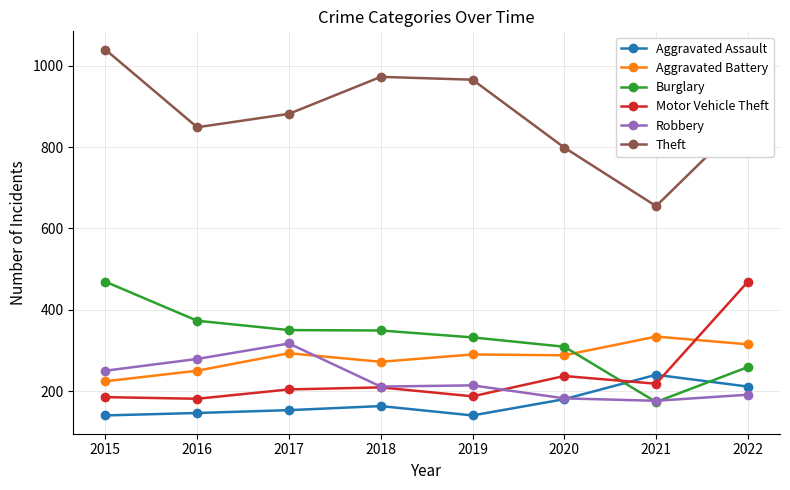

True or false: Motor Vehicle Theft has more than 1 interior local peaks.

True